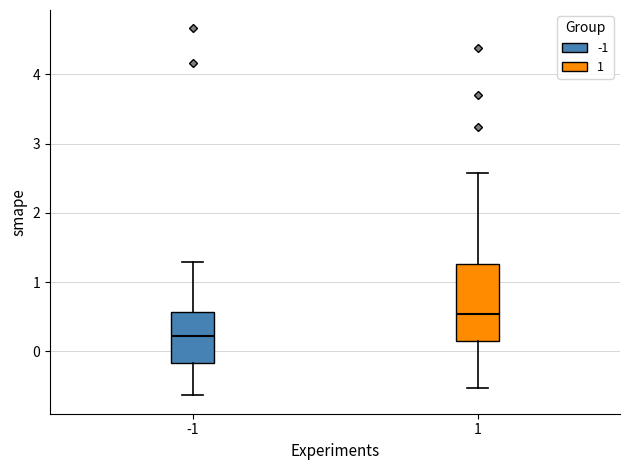

Comparing the boxes themselves (not the whiskers), which one is the tallest?

1